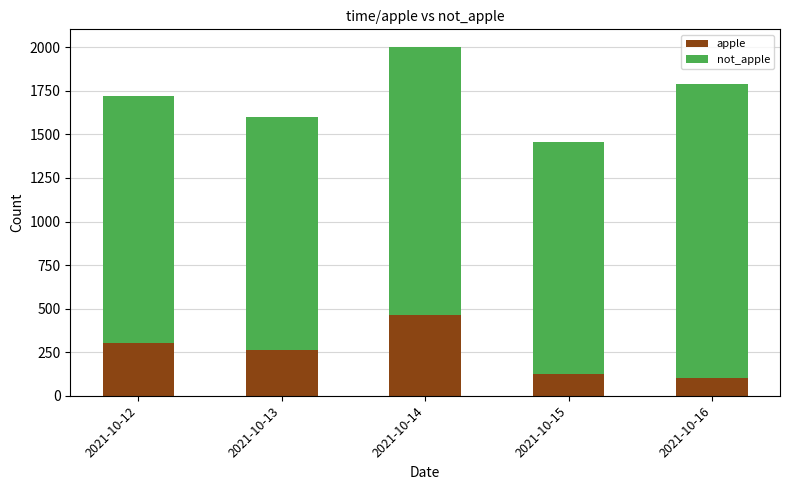

What is the difference between the apple values at 2021-10-14 and 2021-10-12?

162